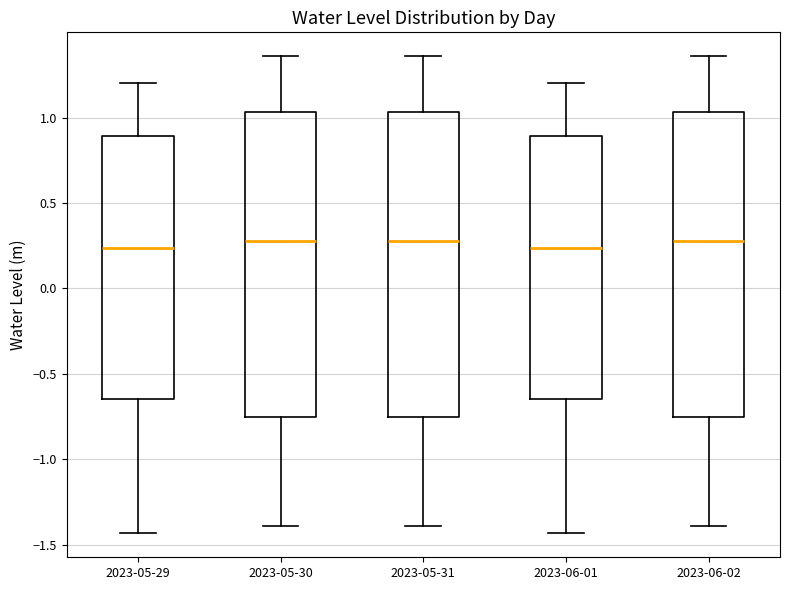

Reading left to right, read every box against the y-axis: the position of its median line, the range the box covers, and the ends of its whiskers. The values are not printed on the chart, so give them approximately, as read against the axis.

2023-05-29: median 0.25, box -0.65 to 0.90, whiskers -1.45 to 1.20
2023-05-30: median 0.30, box -0.75 to 1.05, whiskers -1.40 to 1.35
2023-05-31: median 0.30, box -0.75 to 1.05, whiskers -1.40 to 1.35
2023-06-01: median 0.25, box -0.65 to 0.90, whiskers -1.45 to 1.20
2023-06-02: median 0.30, box -0.75 to 1.05, whiskers -1.40 to 1.35